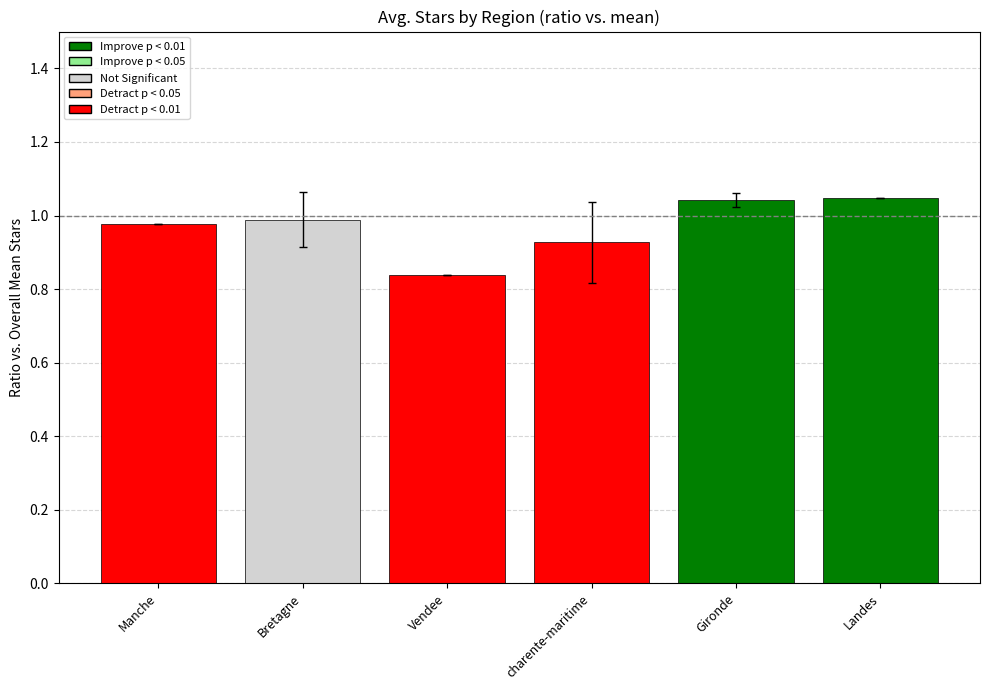

What is the change in value from Bretagne to Gironde?

+0.1